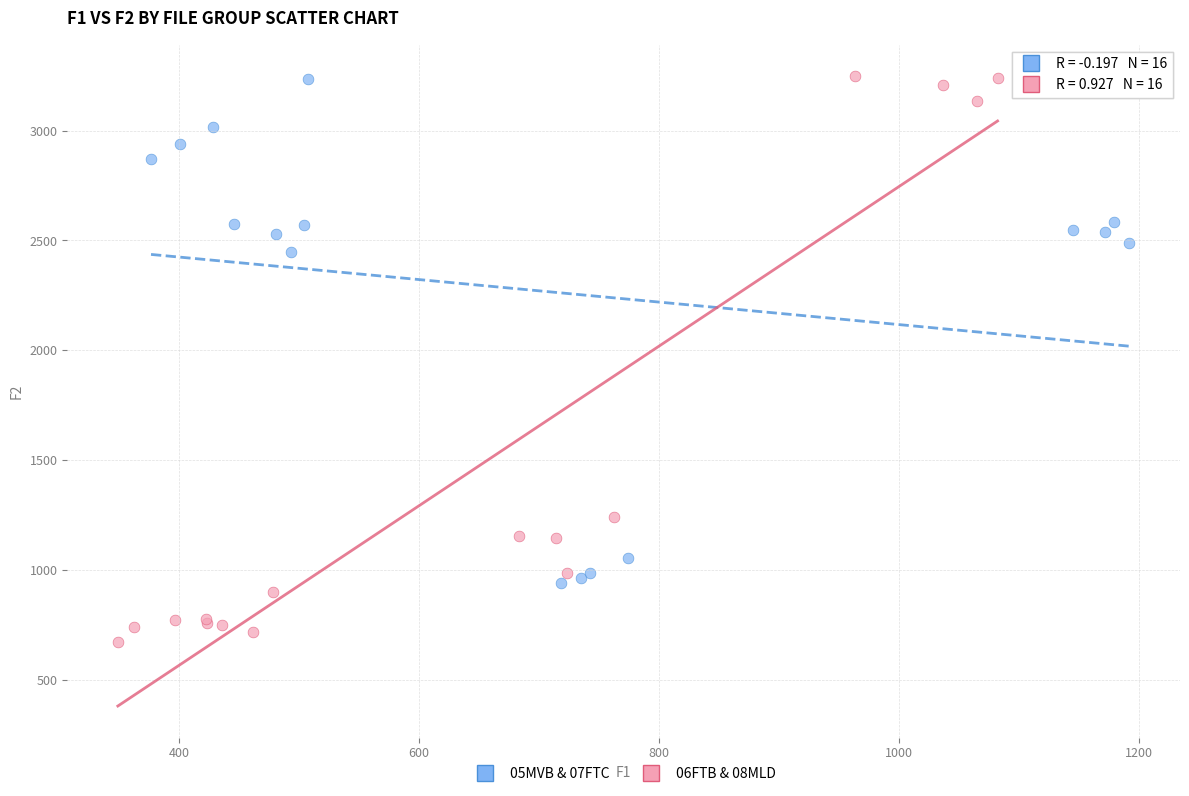

What are all the series names shown in the legend?

05MVB & 07FTC, 06FTB & 08MLD